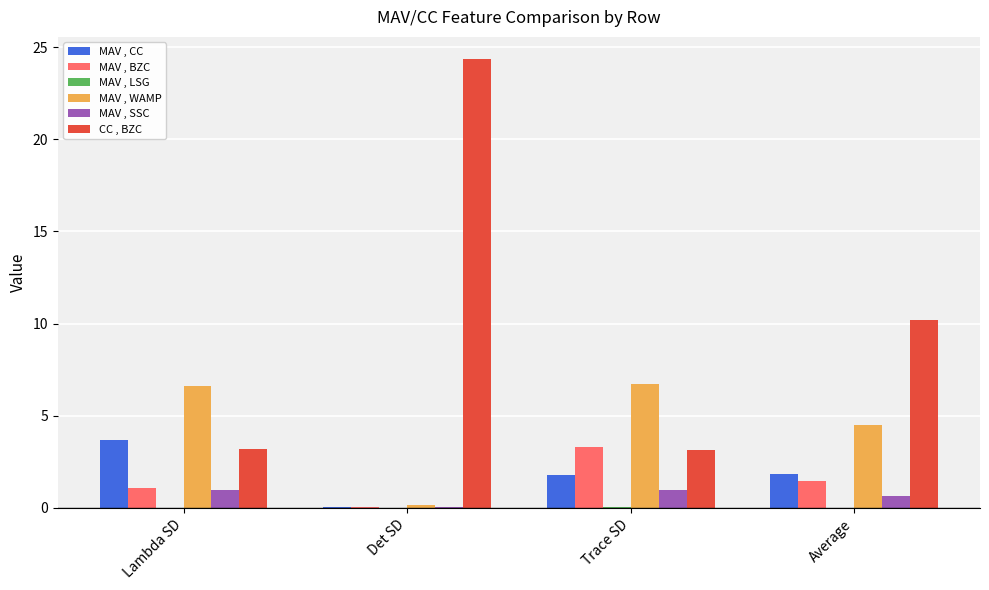

What is the spread (max minus min) of values at Lambda SD?

6.6